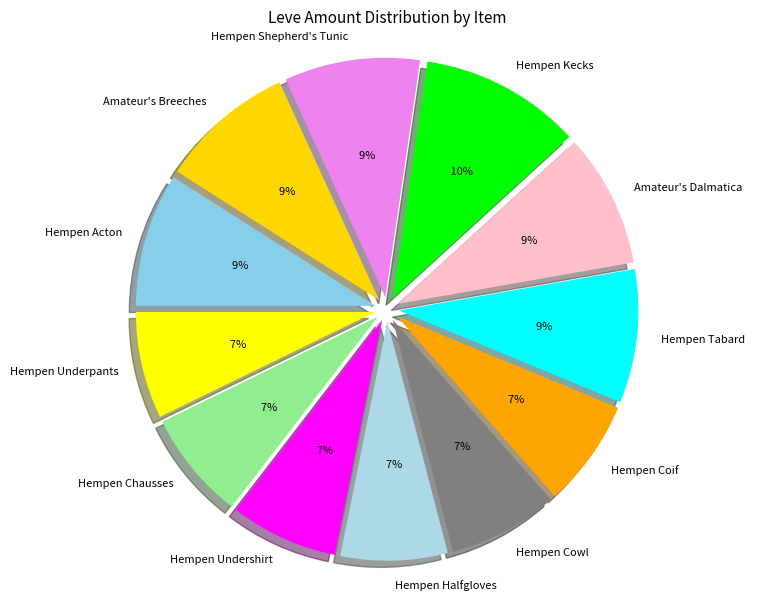

Does Hempen Cowl represent more than half of the total?

No